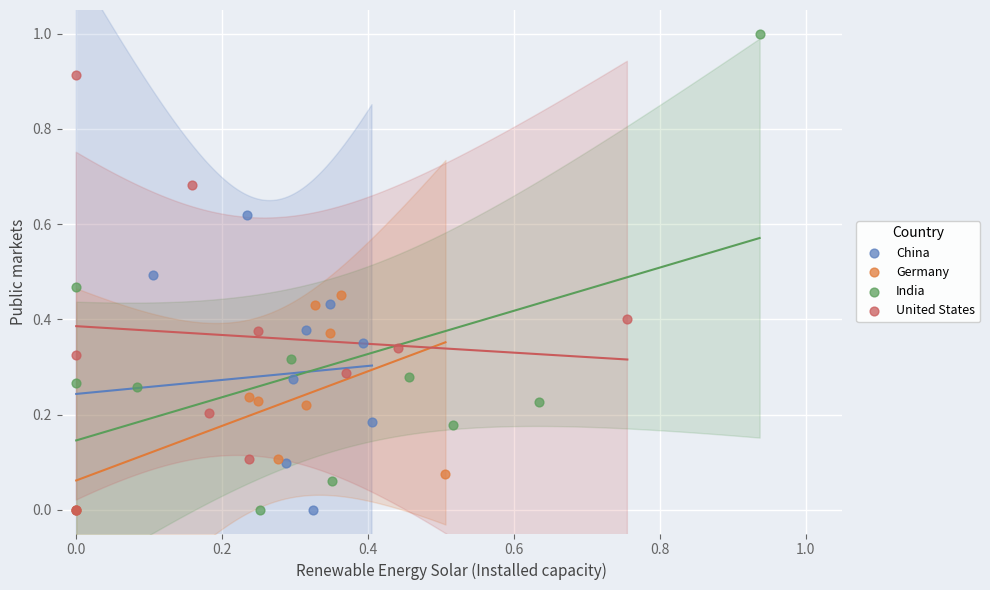

Which series contains the highest Y value?

India